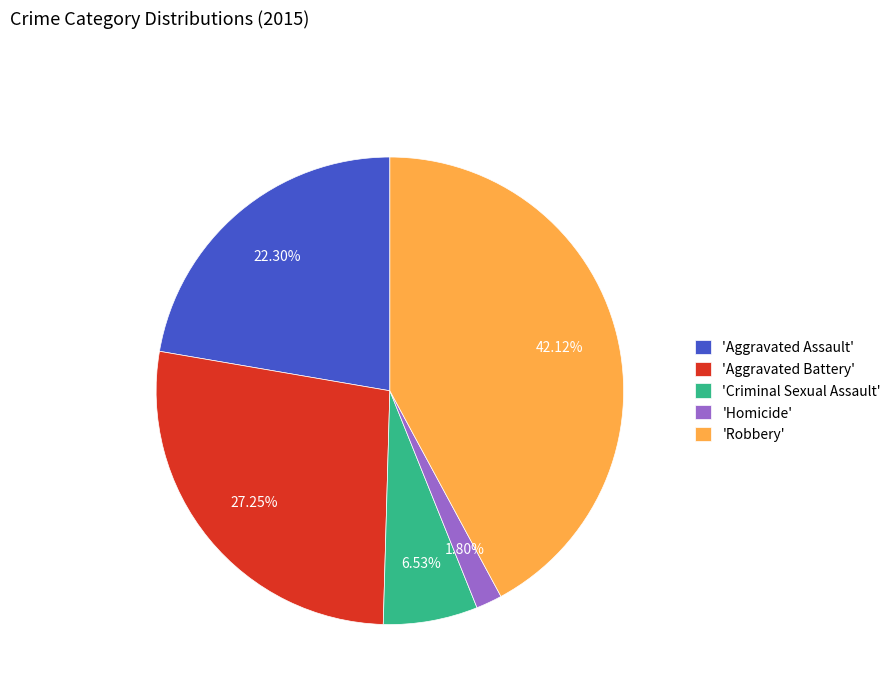

Combined, do 'Homicide' and 'Aggravated Battery' account for over 50%?

No